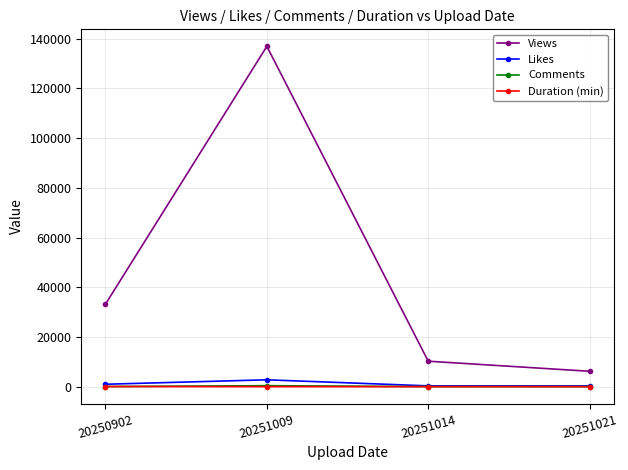

What is the value of the Comments point at the 2nd from the left?

399.0